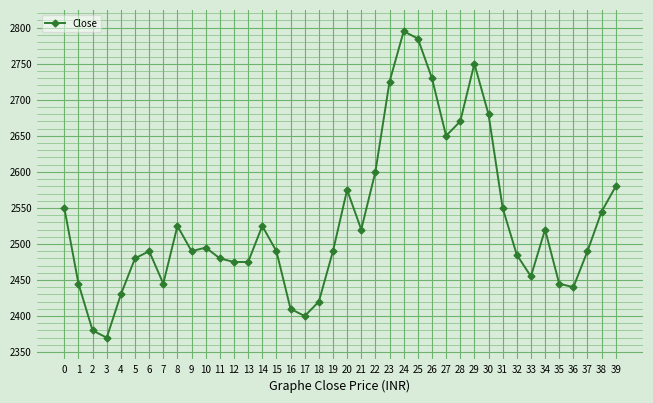

What is the difference between the maximum and minimum values?

425